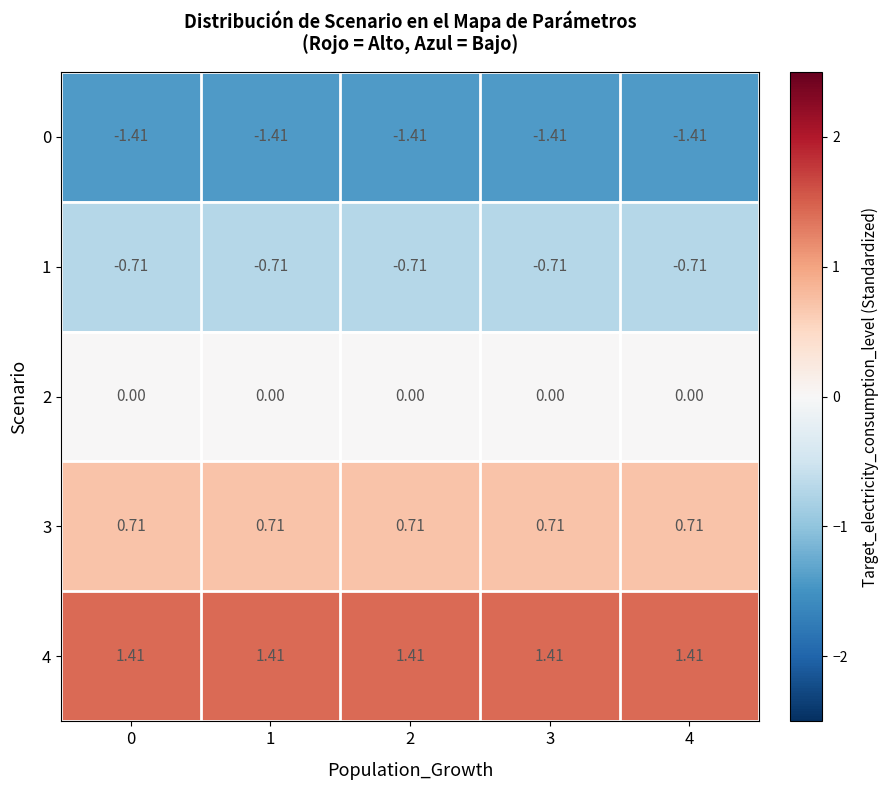

Is the value of 0 at 2 greater than the value of 1 at 0?

No